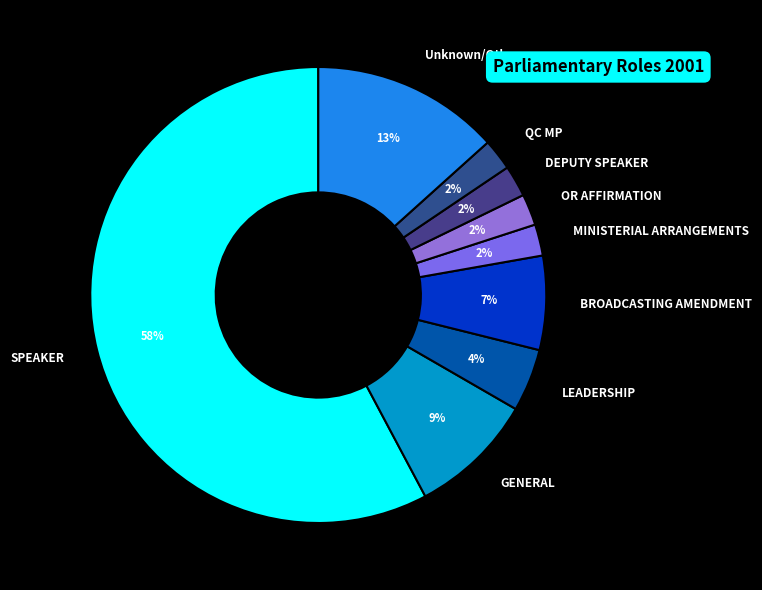

Which category has the biggest portion of the pie?

SPEAKER